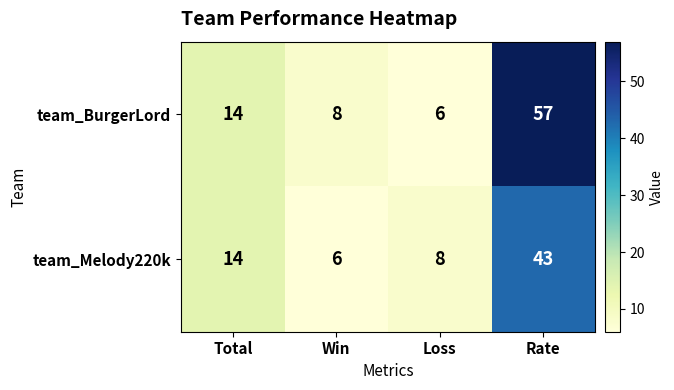

What is the maximum value for team_Melody220k?

43